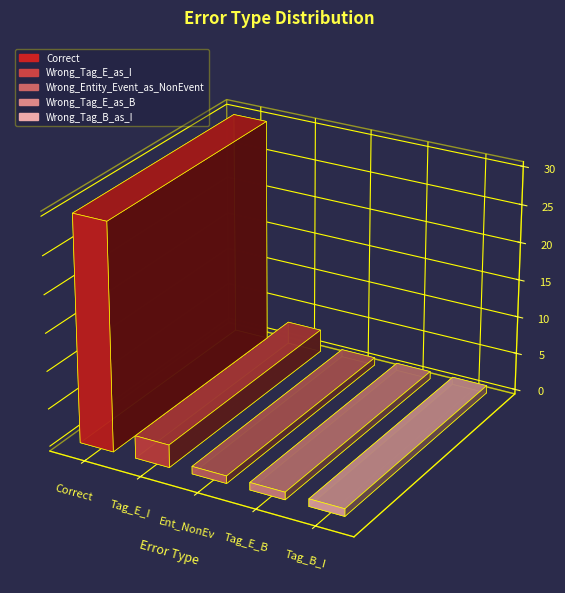

Reading right to left, list all the values displayed in this chart.

1	1	1	3	30